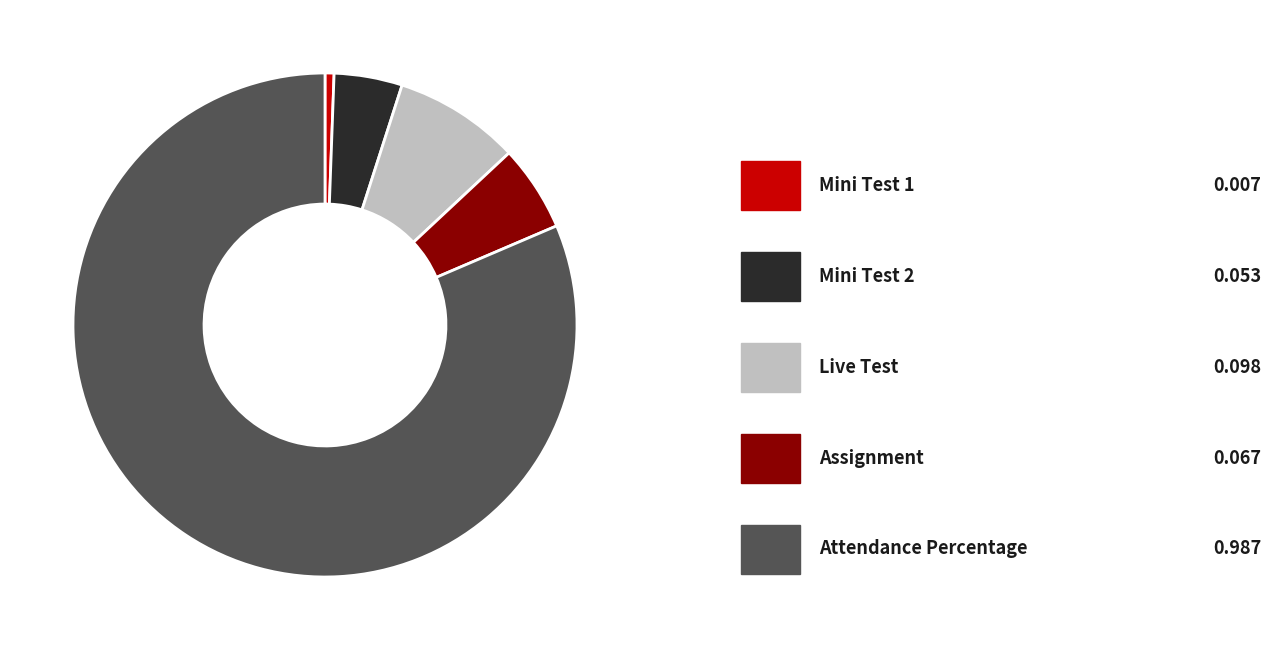

How many segments does this pie chart have?

5